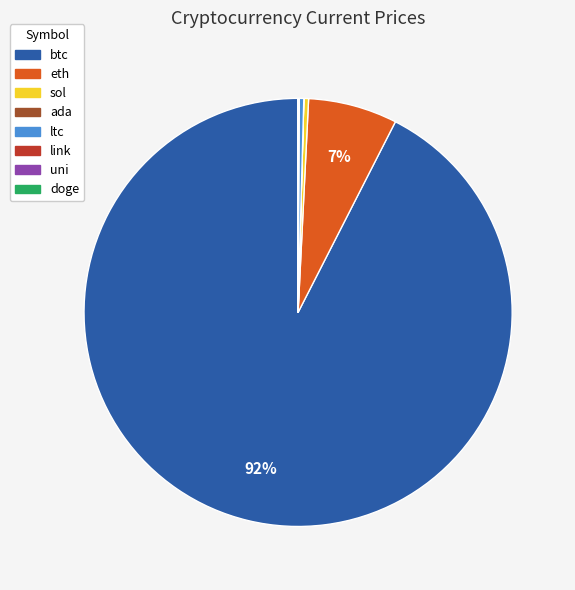

True or false: eth accounts for 19% of the total.

False